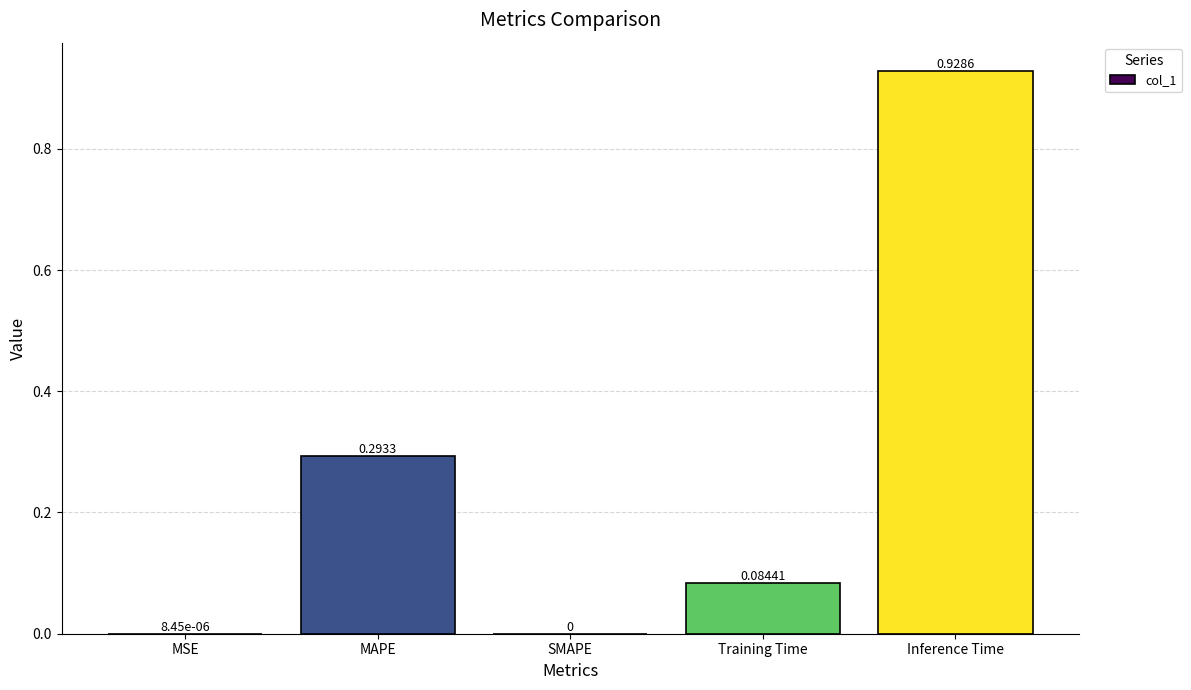

What is the change in value from MSE to Inference Time?

+0.9